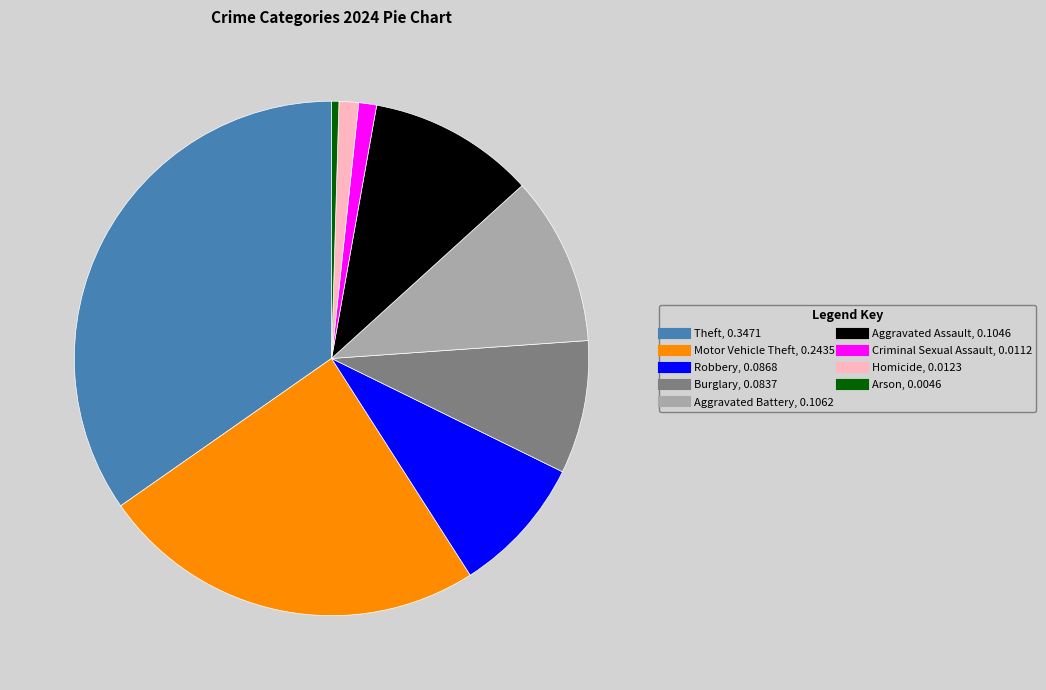

Which slice is the largest?

Theft